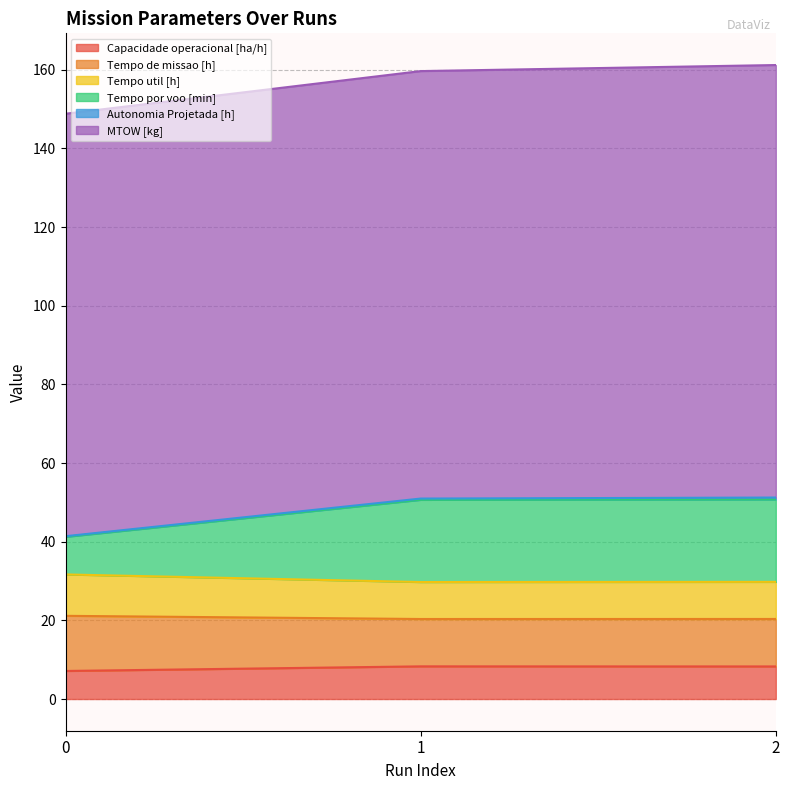

What is the minimum value for Capacidade operacional [ha/h]?

7.1